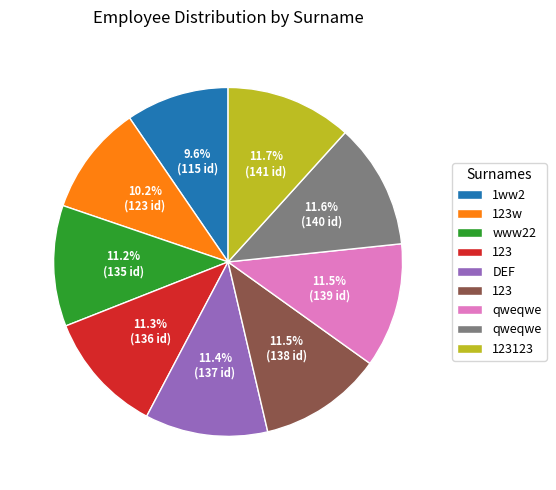

Is there any slice that represents more than half of the pie?

No